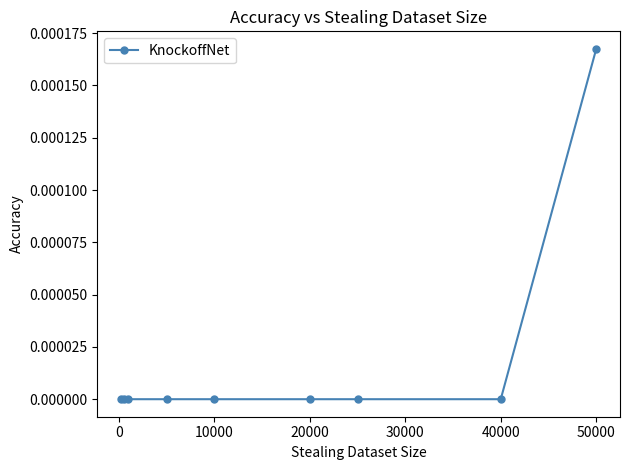

How many lines are shown in the chart?

1